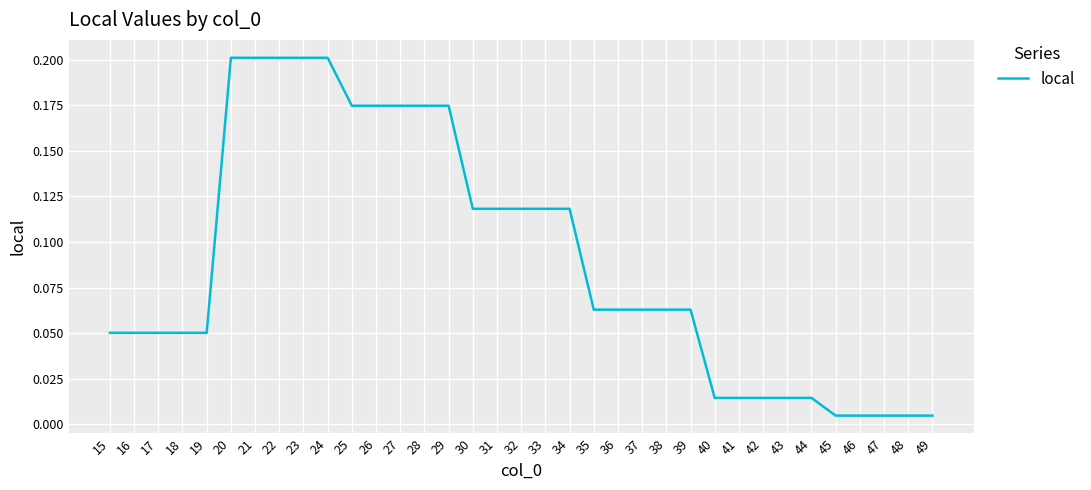

Which has a higher value, 22 or 41?

22